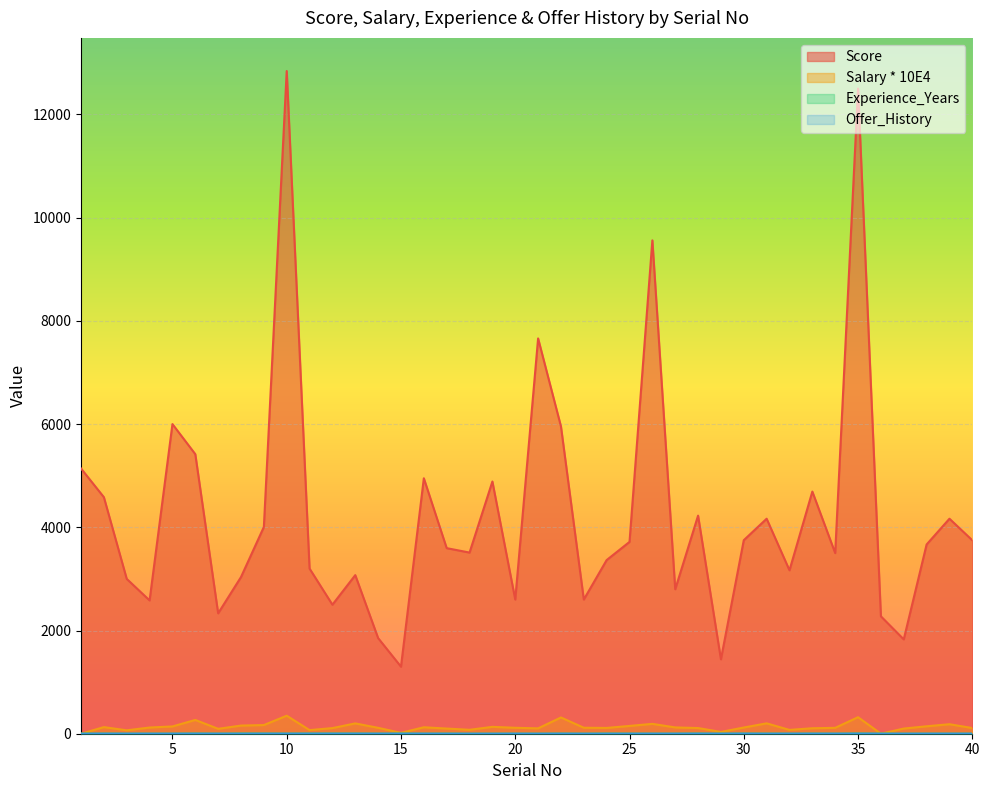

What is the greatest value displayed?

12841